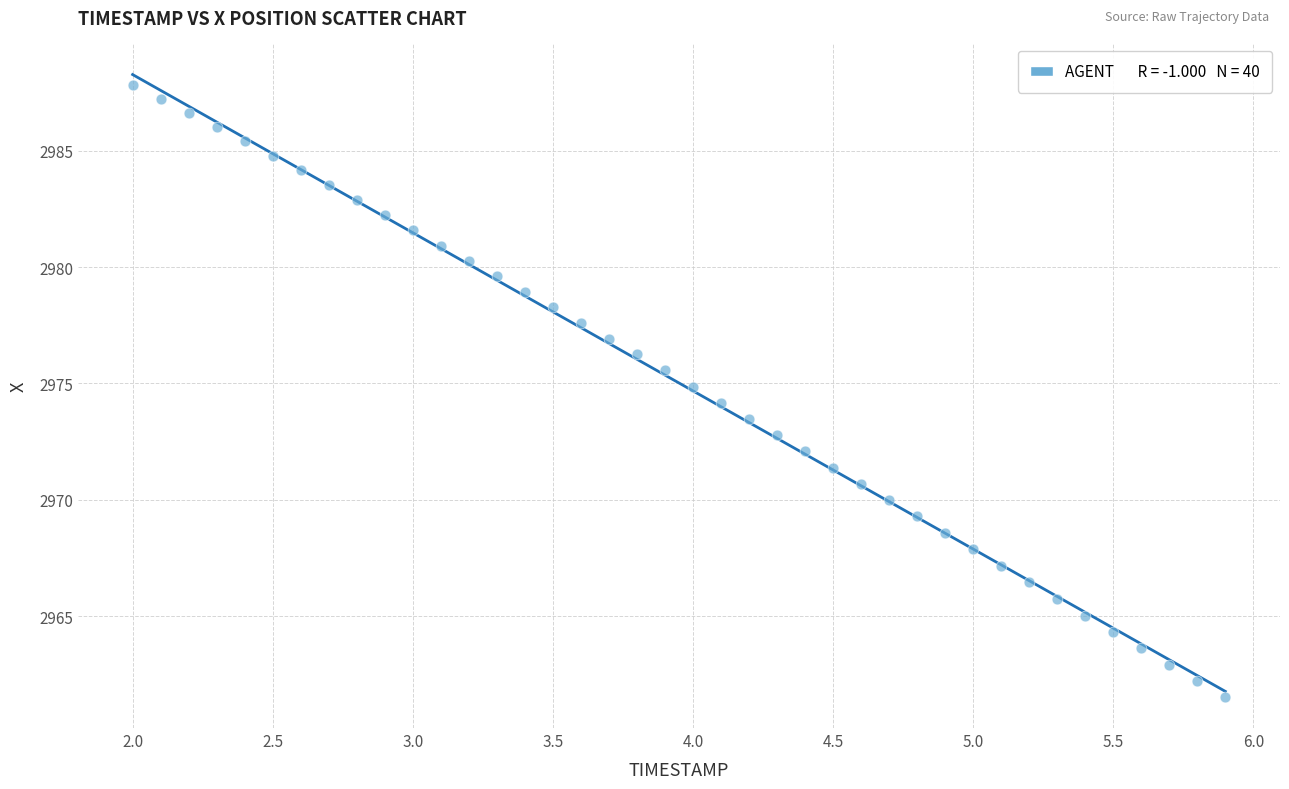

What is the range of X values (max minus min)?

3.9